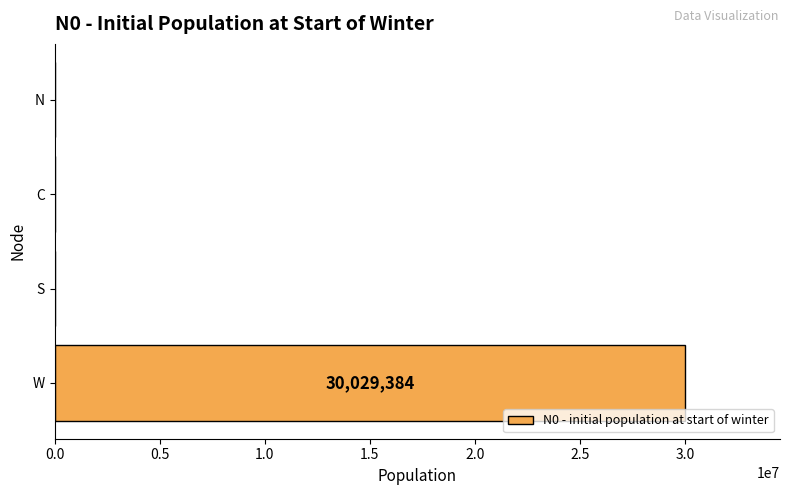

What is the sum of all values?

30029384